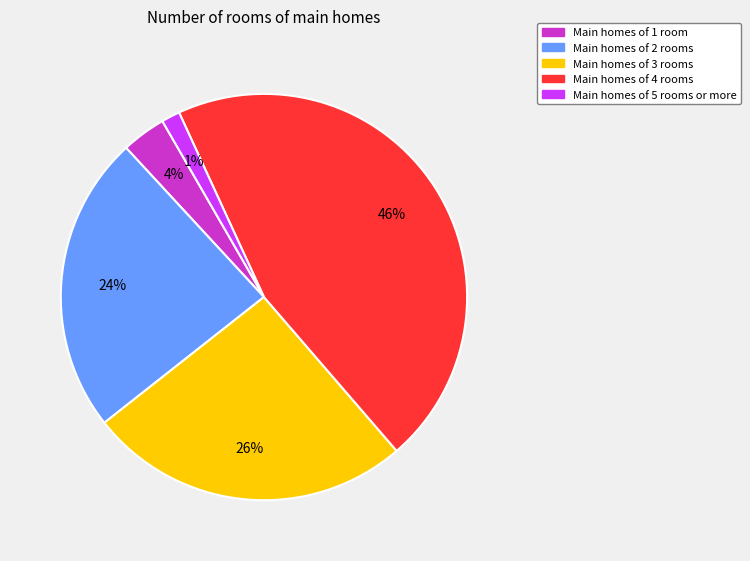

To the nearest percent, what is the average slice percentage?

20%